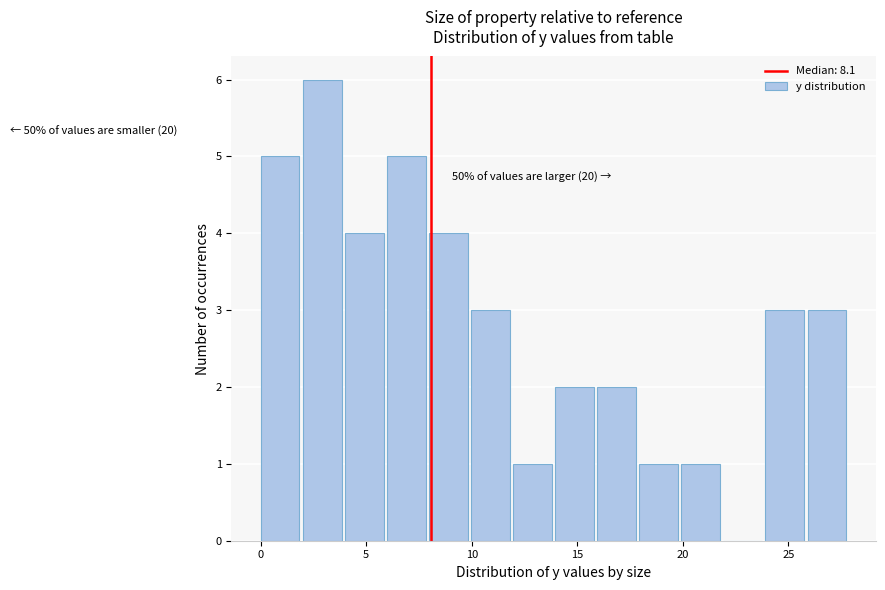

Around what value on the x-axis is the tallest bar? Give the approximate position of its centre, as read against the axis.

3.0